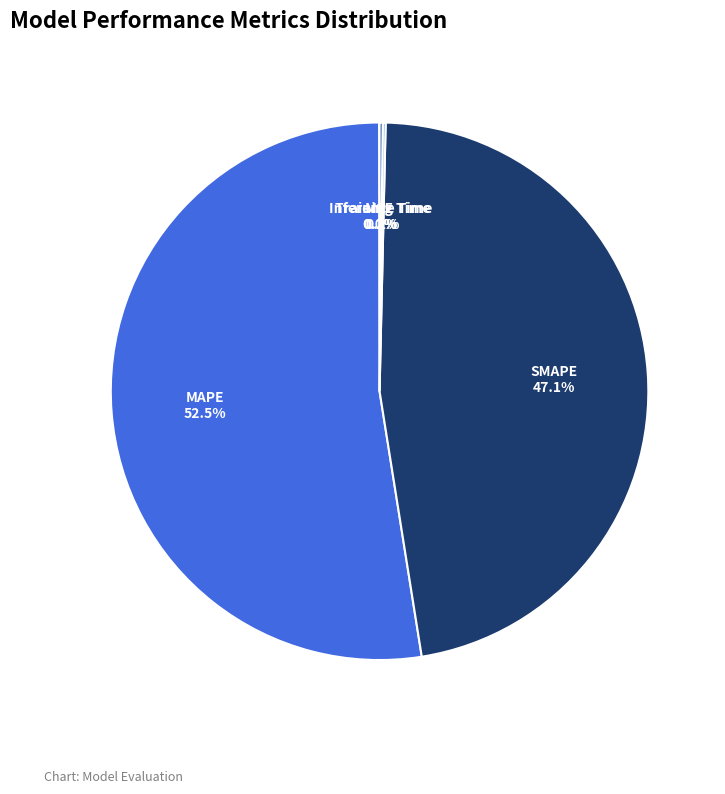

Does MAPE represent more than half of the total?

Yes